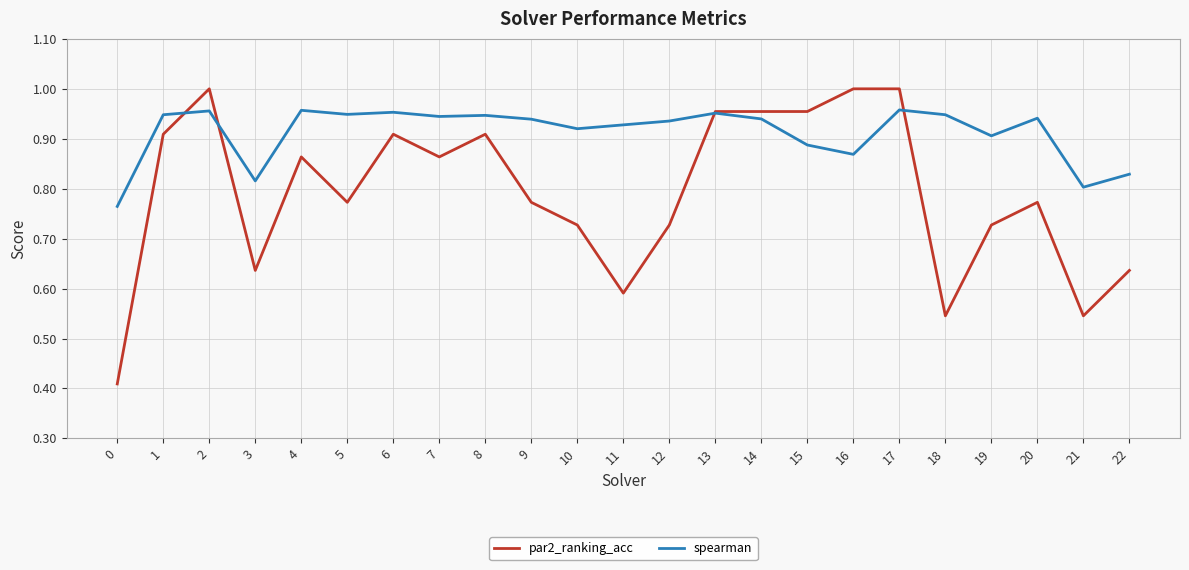

The value of spearman at 4 is 0.4. True or false?

False